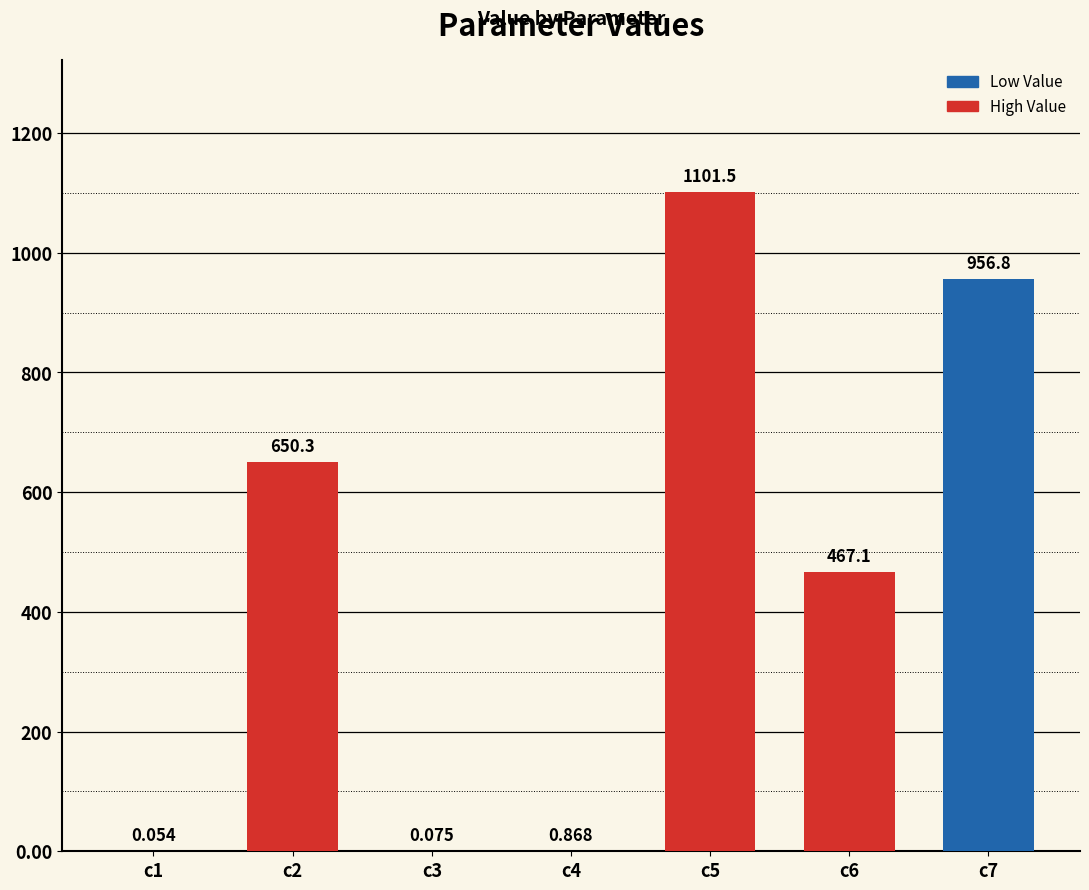

Which has a higher value, c6 or c2?

c2